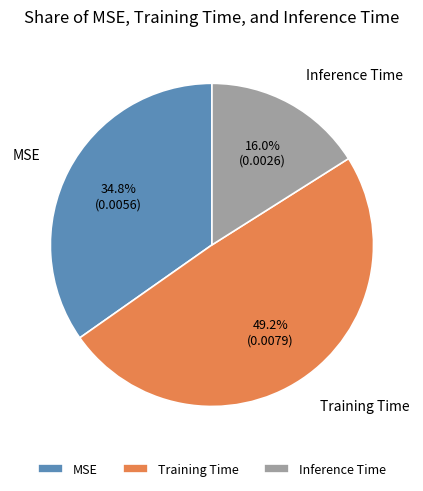

Does MSE account for over 50% of the chart?

No